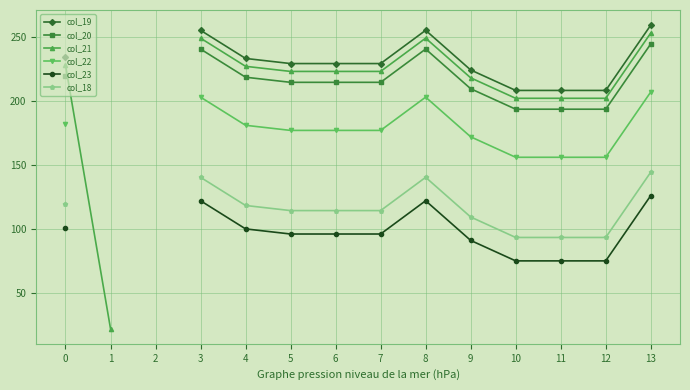

At which category does the chart reach its minimum across all series?

1